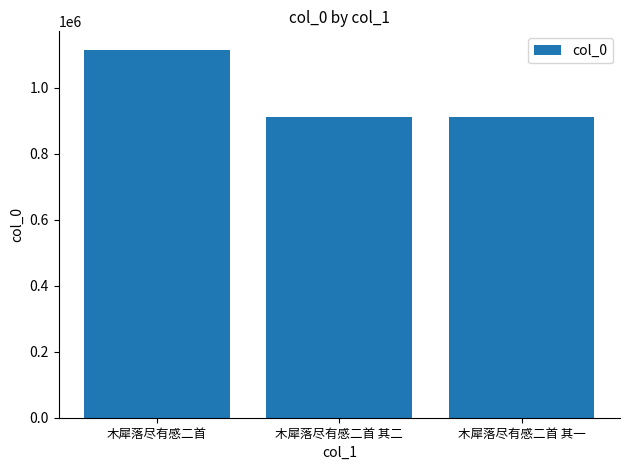

Approximately how many times larger is the value at 木犀落尽有感二首 compared to 木犀落尽有感二首 其二?

1.2